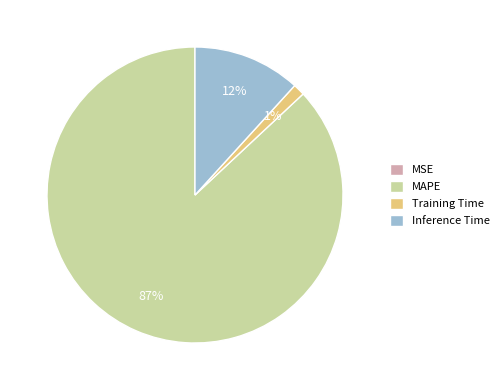

Which category accounts for the majority?

MAPE